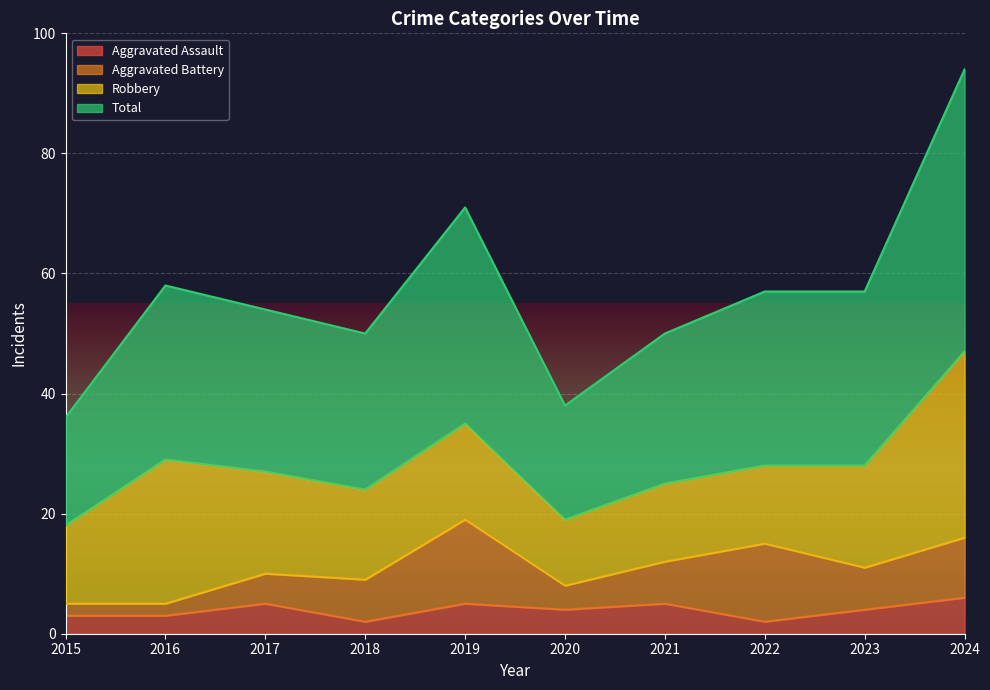

Which series has the largest total across all categories?

Total